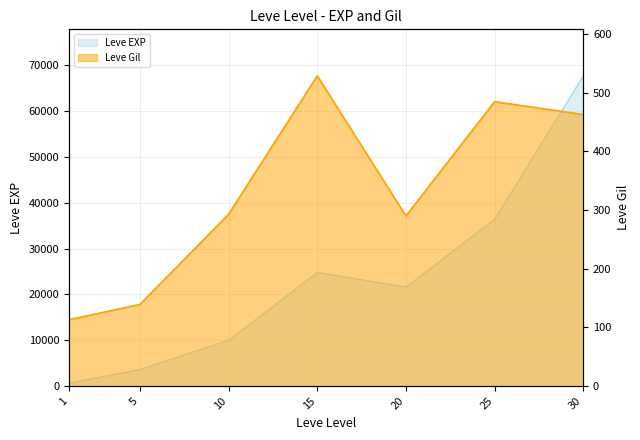

Is it true that Leve Gil equals 139 at 5?

True